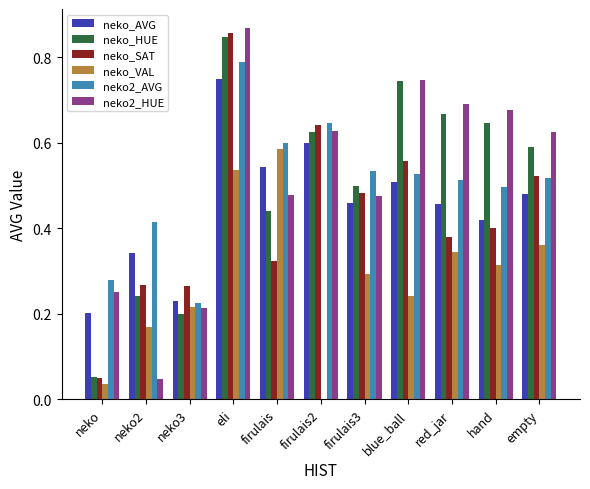

At which category does the chart reach its peak across all series?

eli